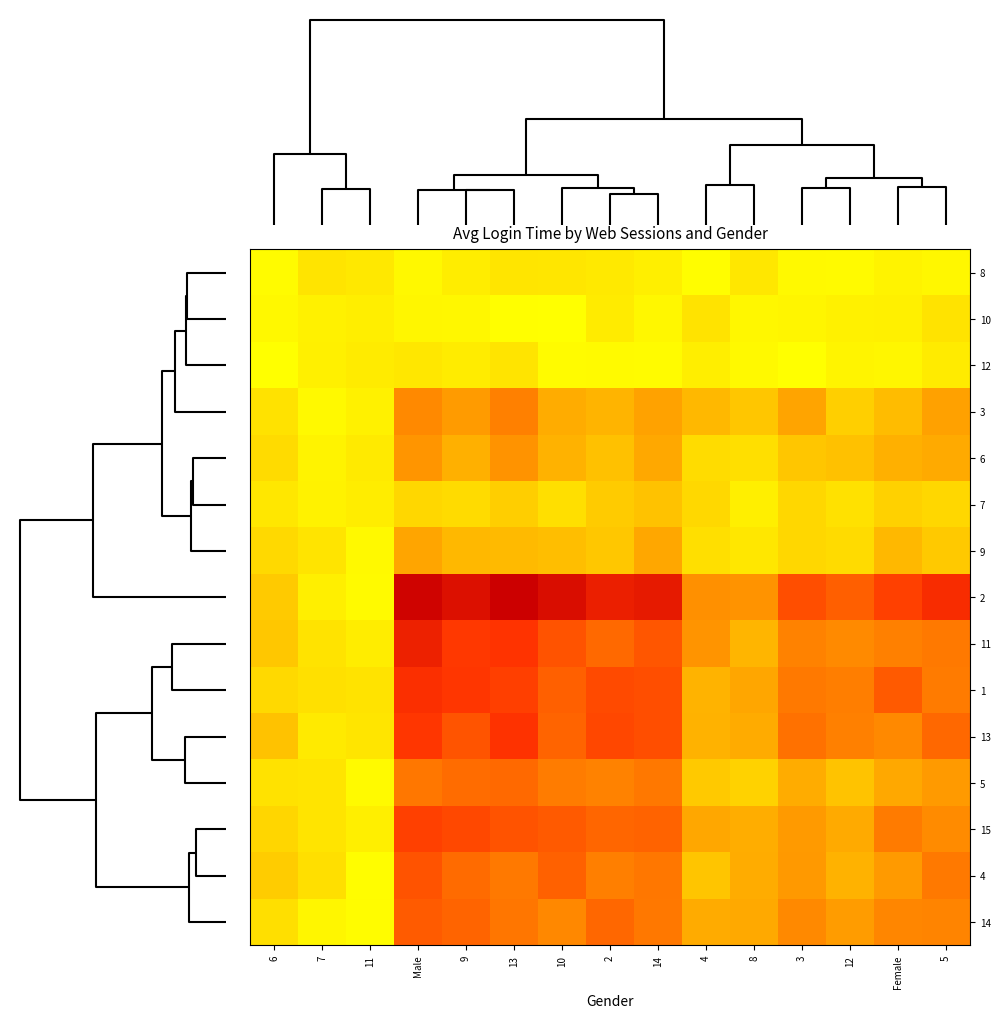

Reading right to left, list all the values displayed in this chart.

8: 5=0.0	Female=0.1	12=0.0	3=0.0	8=0.1	4=0.0	14=0.1	2=0.1	10=0.1	13=0.1	9=0.1	Male=0.0	11=0.1	7=0.1	6=0.0
10: 5=0.1	Female=0.1	12=0.1	3=0.0	8=0.0	4=0.1	14=0.0	2=0.1	10=0.0	13=0.0	9=0.0	Male=0.0	11=0.1	7=0.1	6=0.0
12: 5=0.1	Female=0.0	12=0.1	3=0.0	8=0.0	4=0.1	14=0.0	2=0.0	10=0.0	13=0.1	9=0.1	Male=0.1	11=0.1	7=0.1	6=0.0
3: 5=0.4	Female=0.3	12=0.2	3=0.4	8=0.3	4=0.3	14=0.4	2=0.3	10=0.4	13=0.5	9=0.4	Male=0.5	11=0.1	7=0.0	6=0.1
6: 5=0.4	Female=0.4	12=0.3	3=0.3	8=0.2	4=0.2	14=0.4	2=0.3	10=0.3	13=0.5	9=0.4	Male=0.5	11=0.1	7=0.1	6=0.2
7: 5=0.2	Female=0.2	12=0.1	3=0.2	8=0.1	4=0.2	14=0.3	2=0.3	10=0.2	13=0.2	9=0.2	Male=0.2	11=0.1	7=0.1	6=0.1
9: 5=0.3	Female=0.3	12=0.2	3=0.2	8=0.1	4=0.2	14=0.4	2=0.3	10=0.3	13=0.3	9=0.3	Male=0.4	11=0.0	7=0.1	6=0.2
2: 5=0.8	Female=0.7	12=0.6	3=0.7	8=0.5	4=0.5	14=0.9	2=0.8	10=0.9	13=1.0	9=0.9	Male=1.0	11=0.0	7=0.1	6=0.3
11: 5=0.5	Female=0.5	12=0.5	3=0.5	8=0.3	4=0.5	14=0.6	2=0.6	10=0.7	13=0.7	9=0.7	Male=0.8	11=0.1	7=0.1	6=0.3
1: 5=0.5	Female=0.6	12=0.5	3=0.5	8=0.4	4=0.3	14=0.7	2=0.7	10=0.6	13=0.7	9=0.7	Male=0.8	11=0.1	7=0.2	6=0.2
13: 5=0.6	Female=0.5	12=0.5	3=0.6	8=0.4	4=0.3	14=0.7	2=0.7	10=0.6	13=0.8	9=0.7	Male=0.7	11=0.1	7=0.1	6=0.3
5: 5=0.4	Female=0.4	12=0.3	3=0.4	8=0.2	4=0.3	14=0.5	2=0.5	10=0.5	13=0.6	9=0.6	Male=0.5	11=0.0	7=0.1	6=0.1
15: 5=0.5	Female=0.5	12=0.4	3=0.4	8=0.4	4=0.4	14=0.6	2=0.6	10=0.6	13=0.7	9=0.7	Male=0.7	11=0.1	7=0.1	6=0.2
4: 5=0.5	Female=0.4	12=0.3	3=0.4	8=0.4	4=0.3	14=0.6	2=0.5	10=0.6	13=0.5	9=0.6	Male=0.7	11=0.0	7=0.2	6=0.2
14: 5=0.5	Female=0.5	12=0.4	3=0.5	8=0.4	4=0.4	14=0.5	2=0.6	10=0.5	13=0.6	9=0.6	Male=0.6	11=0.0	7=0.0	6=0.2